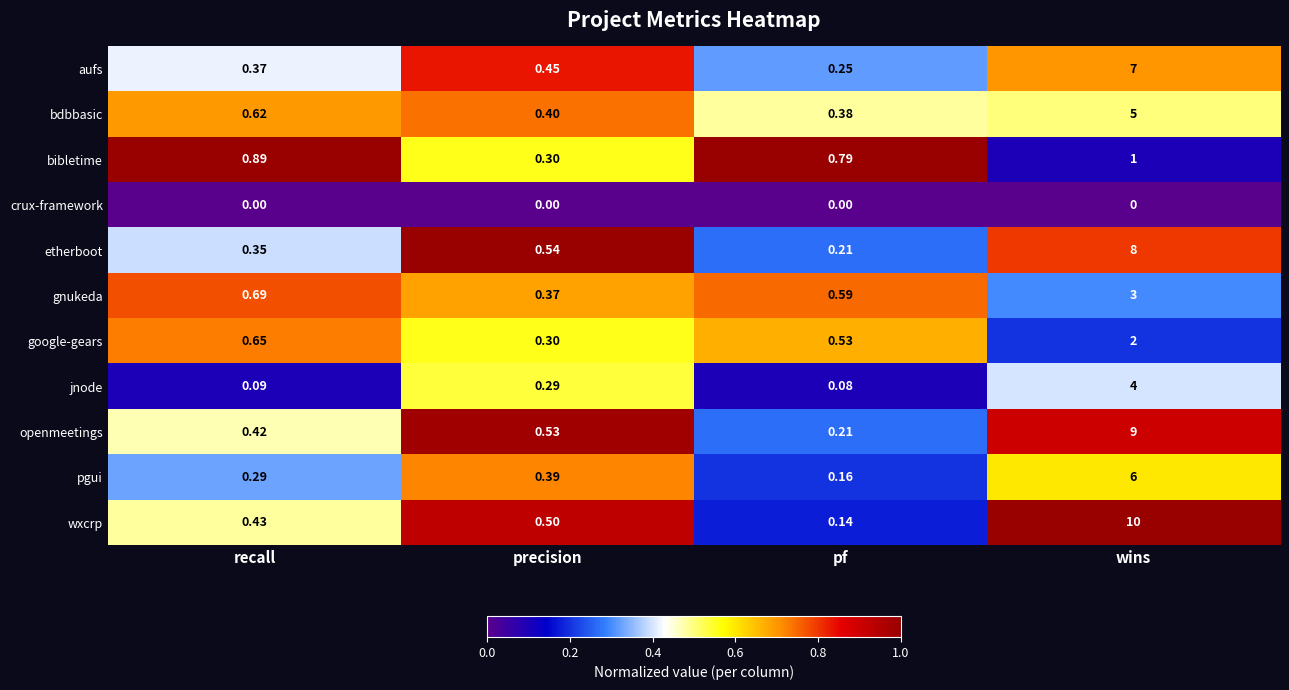

What is the greatest value displayed?

10.0